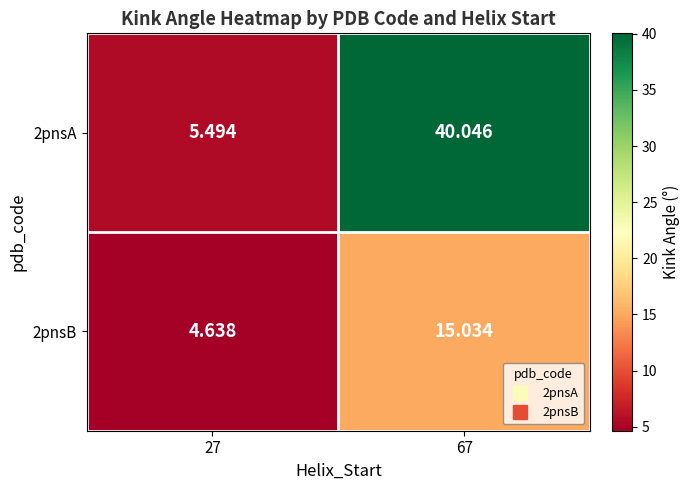

Is the value of 2pnsB at 67 greater than the value of 2pnsA at 67?

No